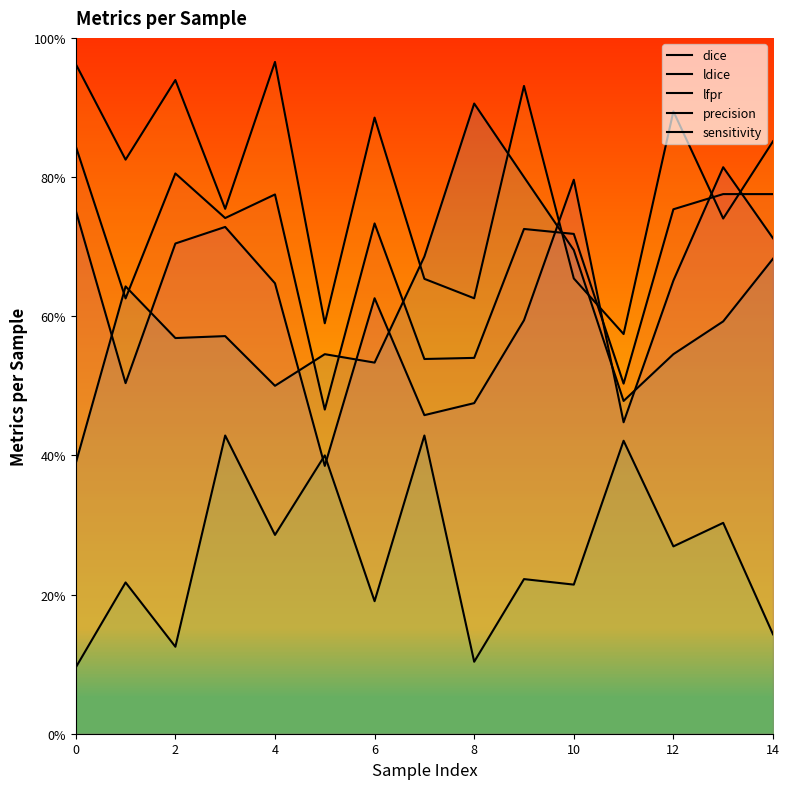

What value does the ldice series have at 4?

0.5